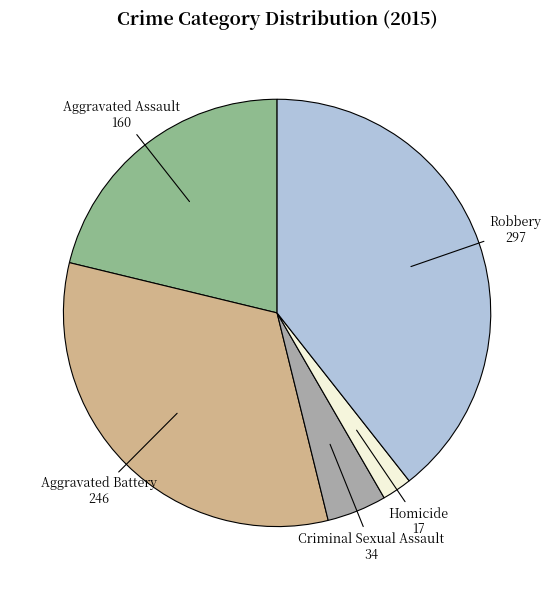

Count the number of slices in the pie.

5